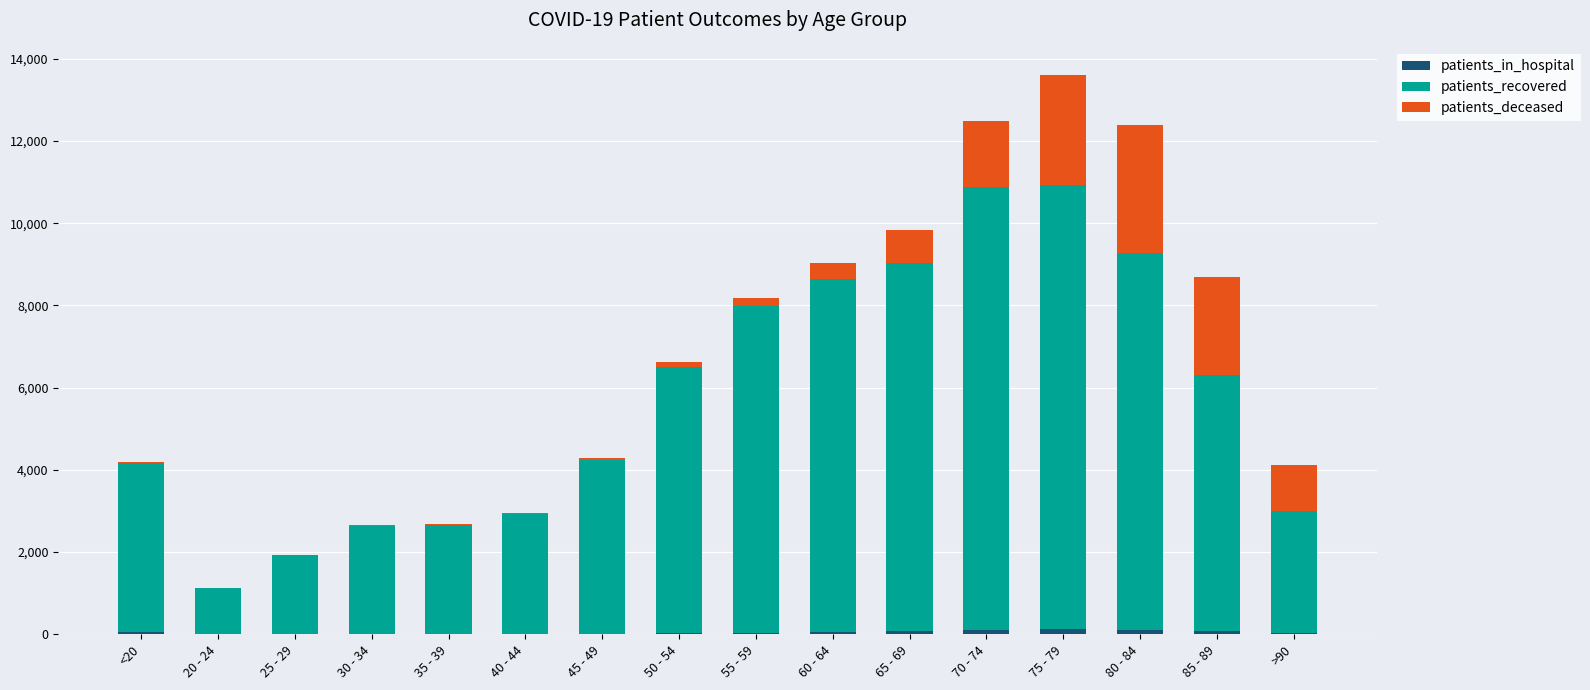

Count the number of data series in this chart.

3